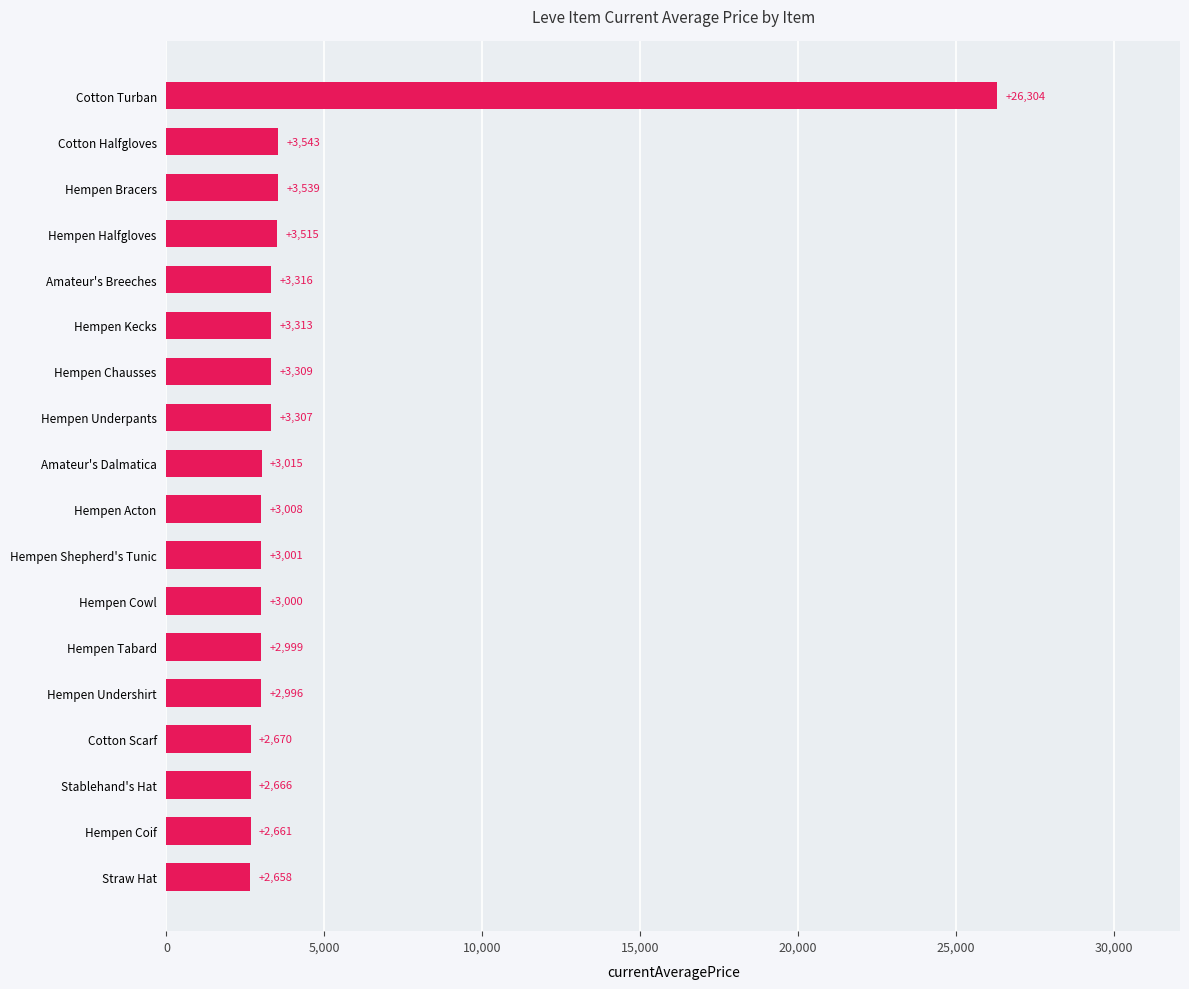

What is the approximate value at Amateur's Breeches?

3316